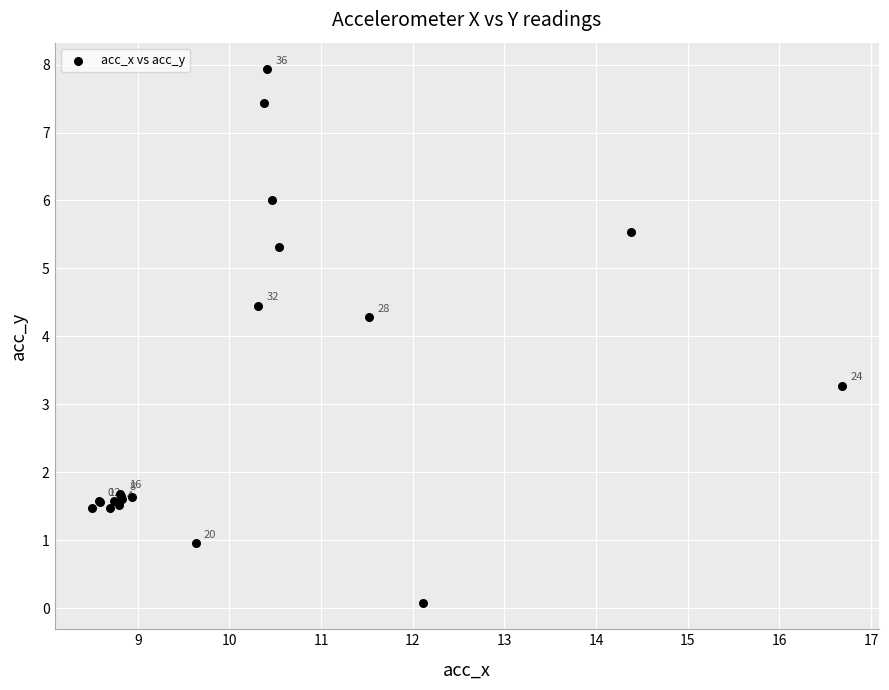

What Y value in the scatter plot is closest to 4?

4.3